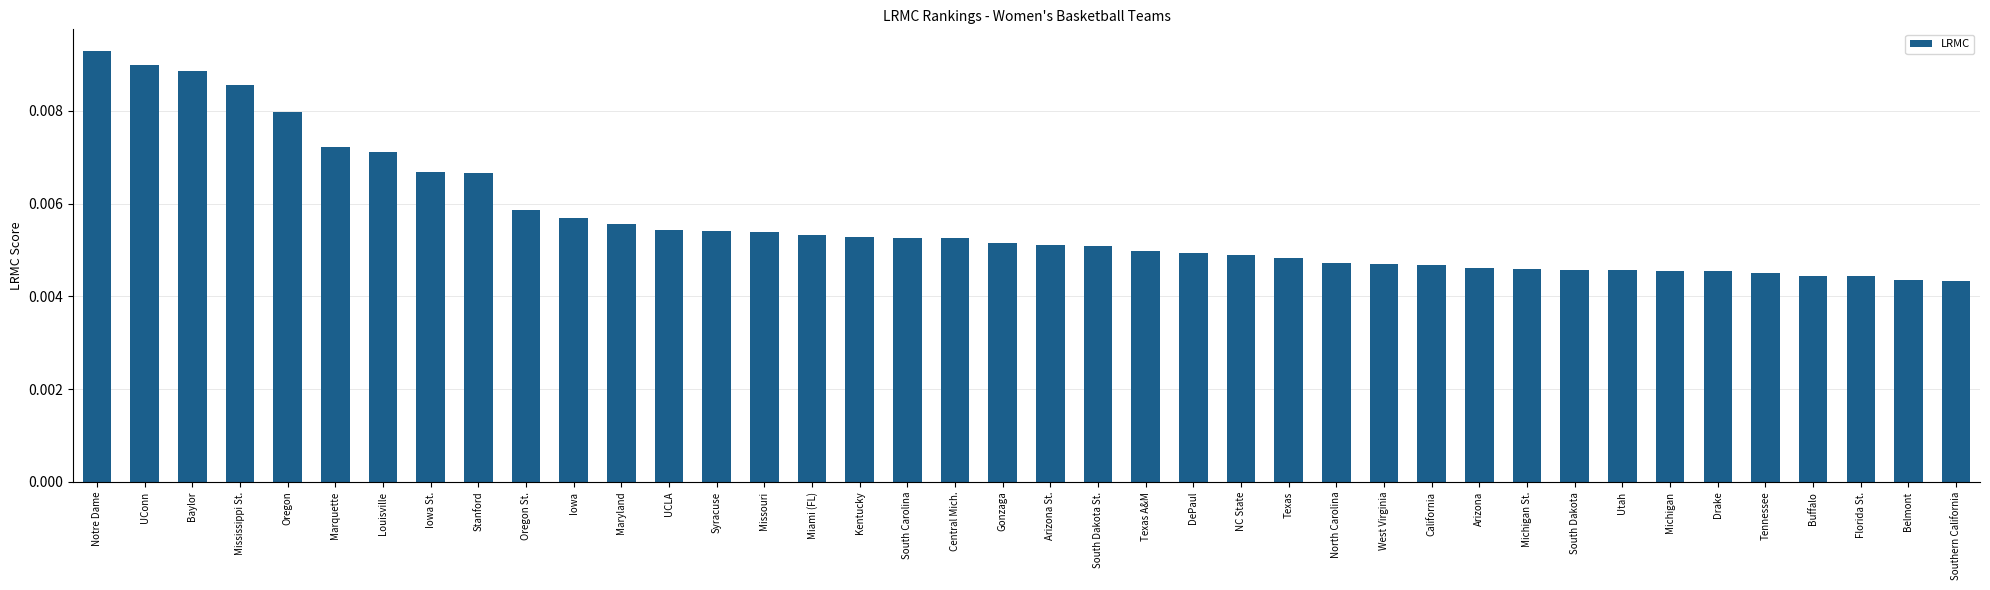

Which category has the highest value across all series?

Notre Dame